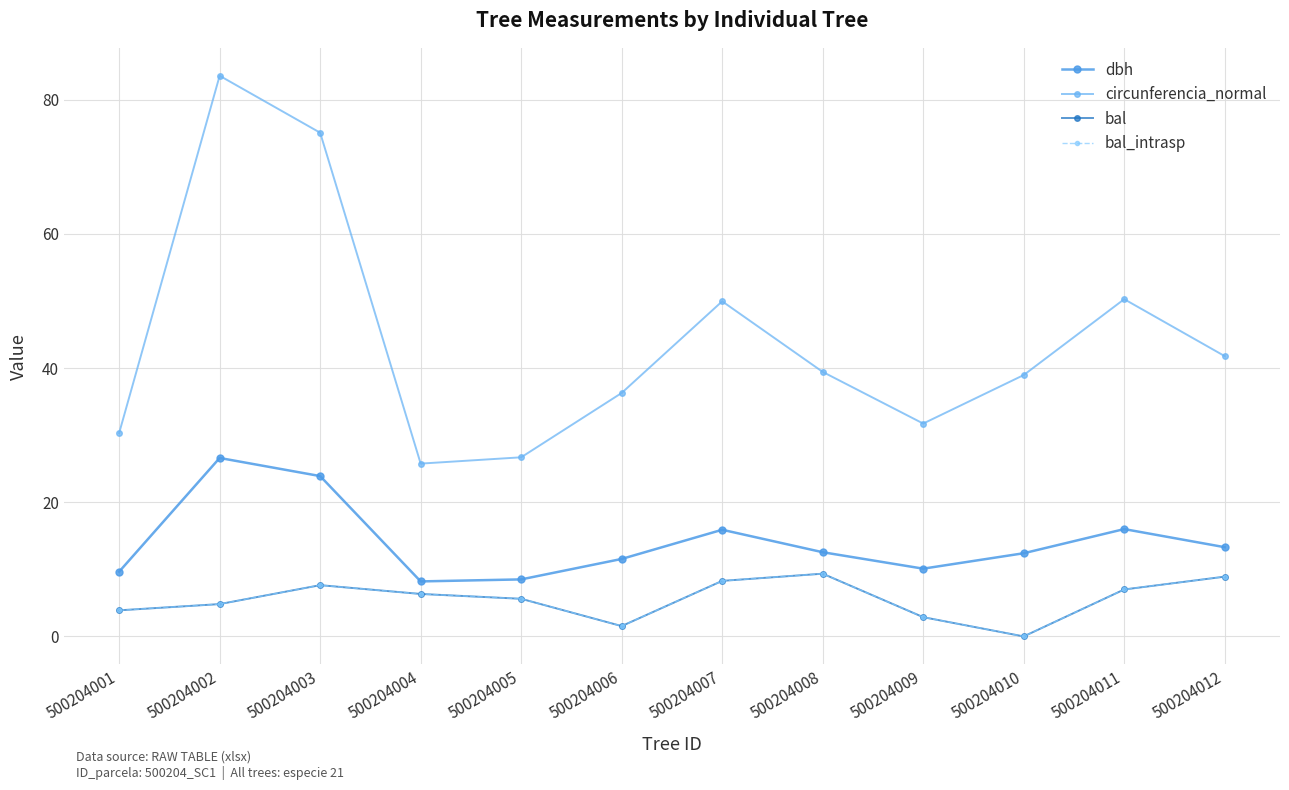

Where is the first local maximum for circunferencia_normal?

500204002